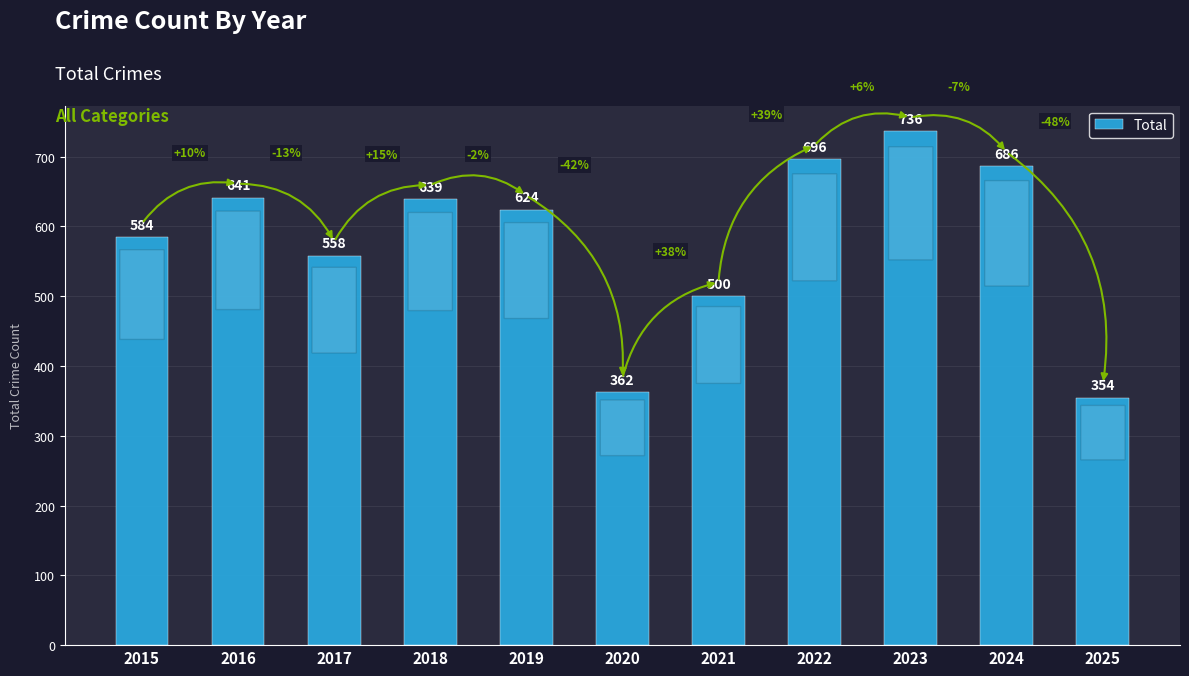

What is the sum of the values at 2021 and 2025?

854